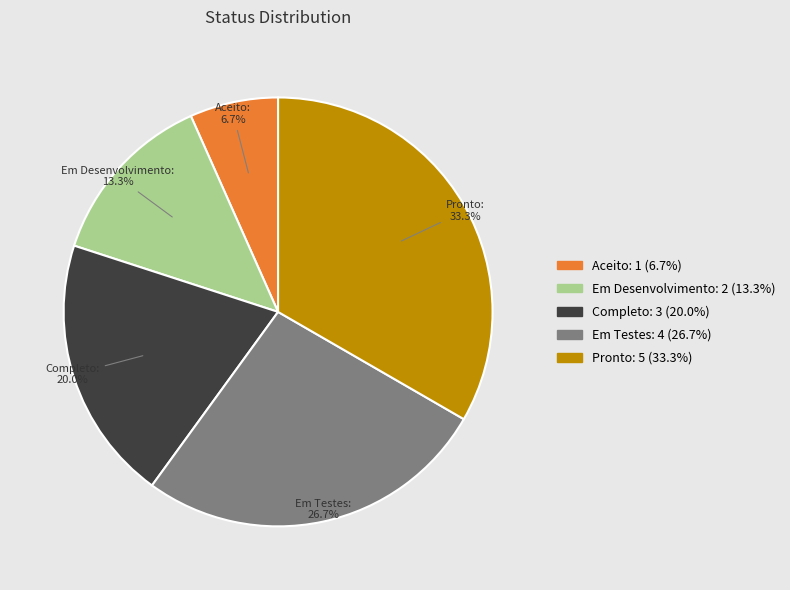

Does any single category account for the majority?

No